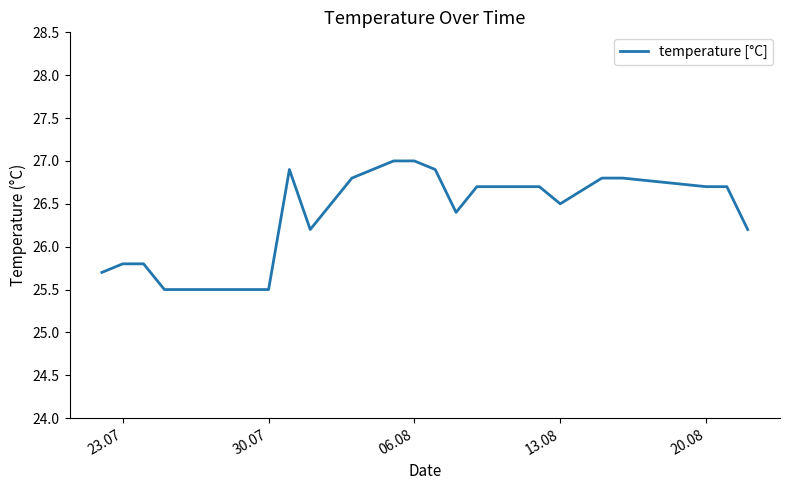

What is the maximum value shown in the chart?

27.0